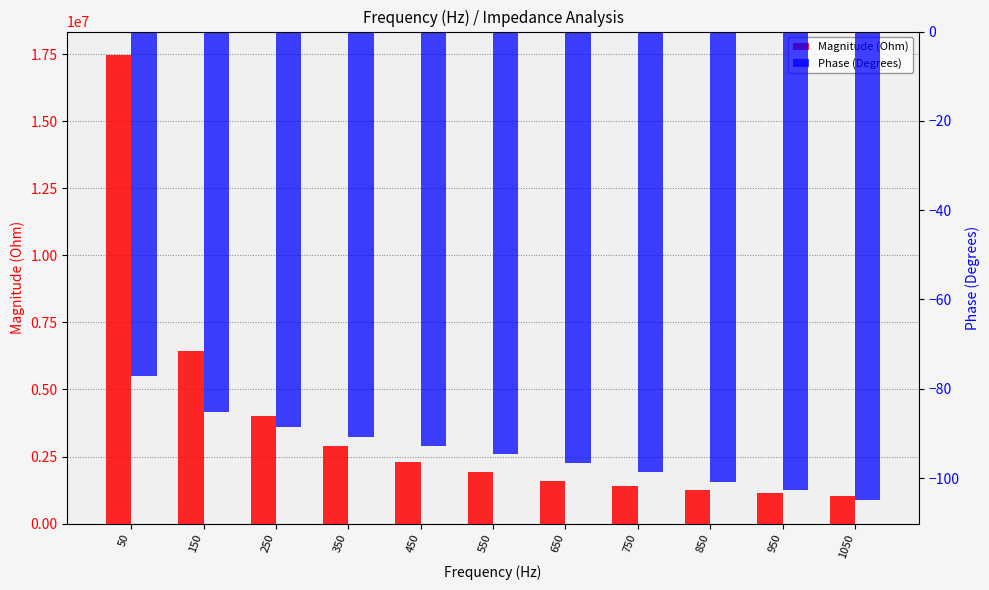

What is the average value of the Phase (Degrees) series?

-93.9